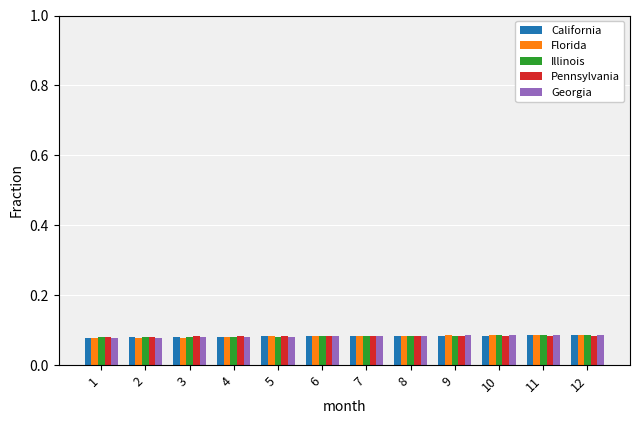

True or false: California has a value of 0.0 at 2.

False